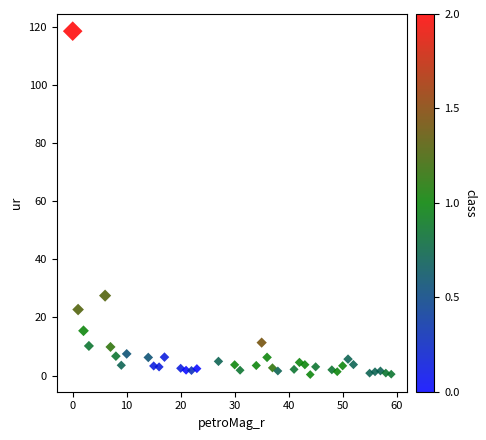

What Y value in the scatter plot is closest to 59?

27.5